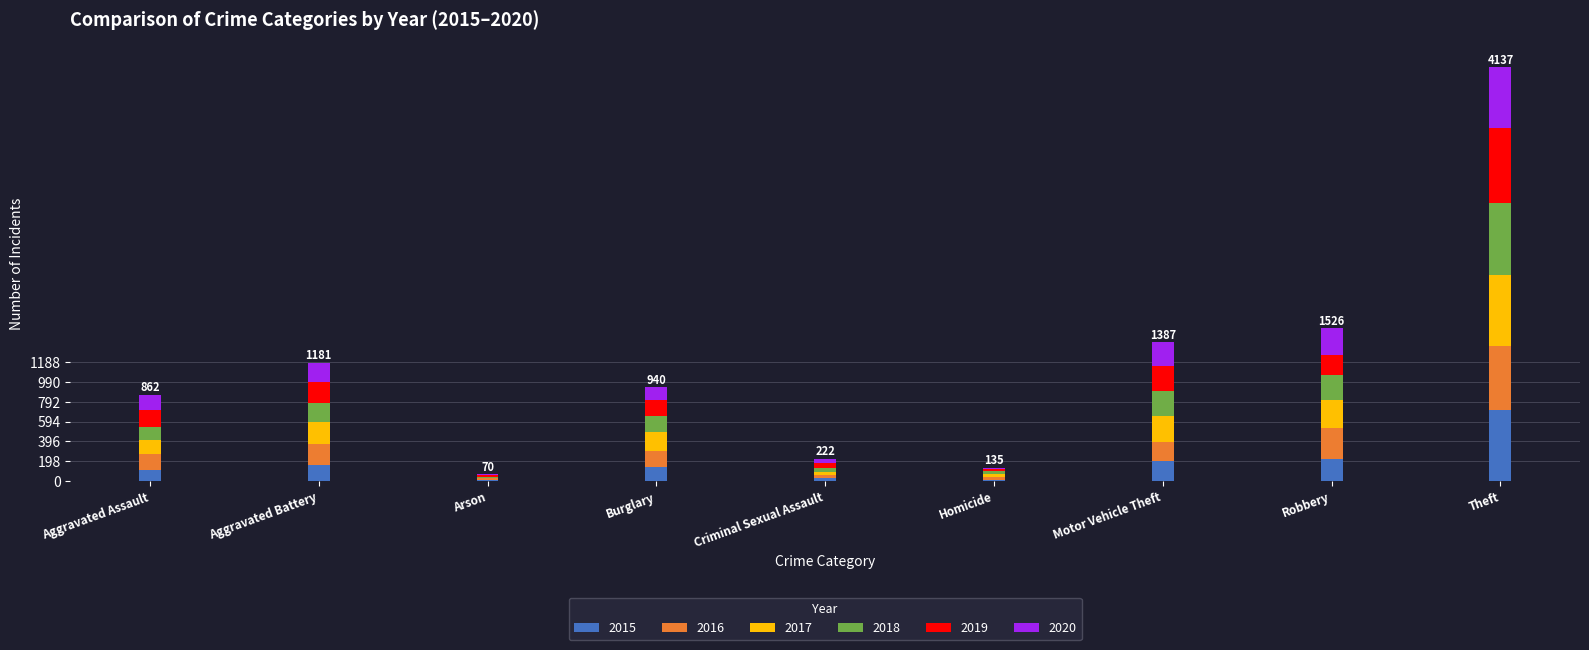

What is the highest value of the 2015 series?

715